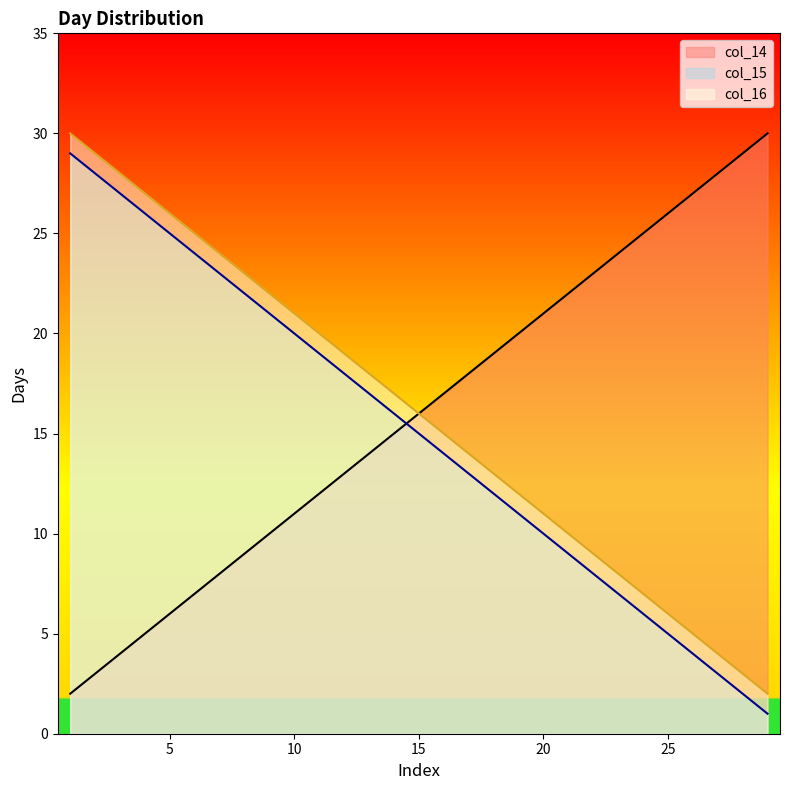

Which category has the highest value in the col_14 series?

29